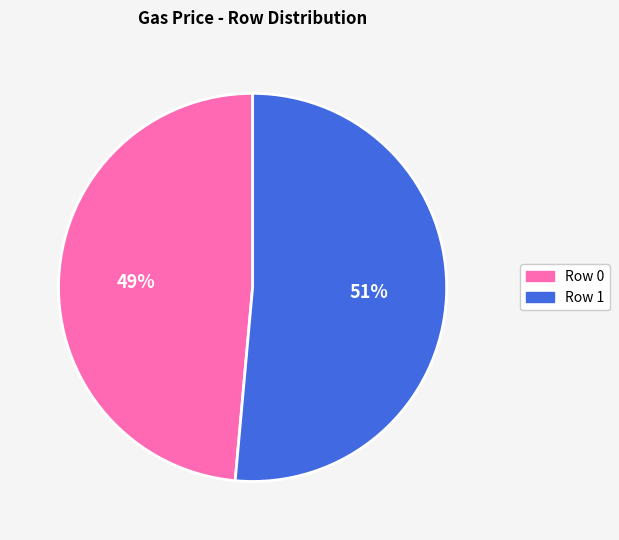

To the nearest percent, what is the average slice percentage?

50%